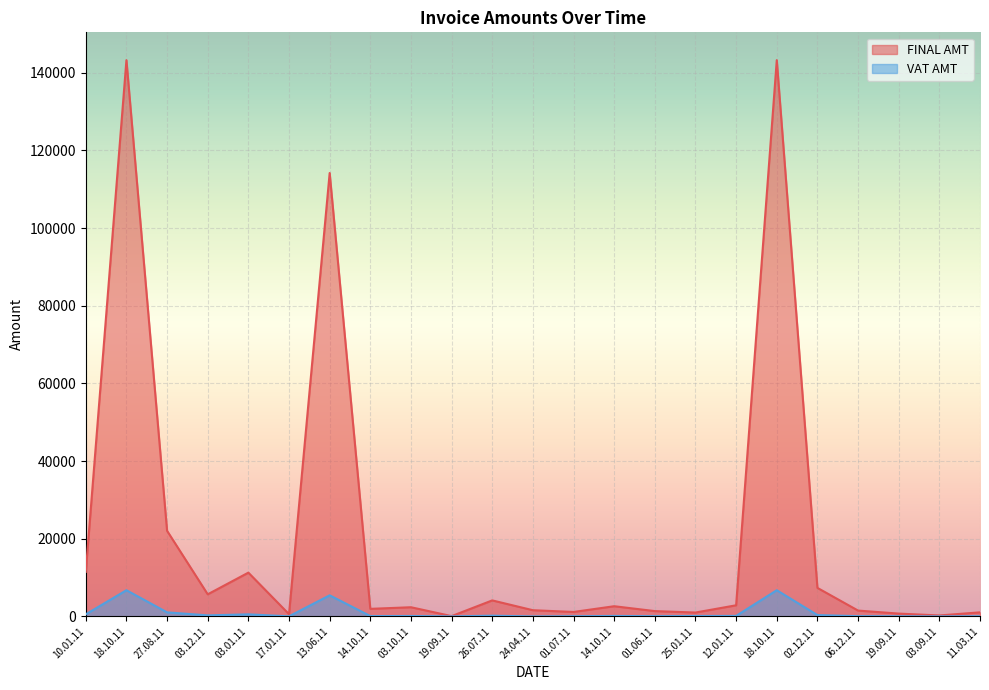

Reading right to left, what are all the values shown in this chart?

FINAL AMT: 11.03.11=1052.0	03.09.11=252.0	19.09.11=730.0	06.12.11=1508.0	02.12.11=7350.0	18.10.11=143250.0	12.01.11=2870.0	25.01.11=1001.0	01.06.11=1372.0	14.10.11=2628.0	01.07.11=1151.0	24.04.11=1600.0	26.07.11=4128.0	19.09.11=81.0	03.10.11=2367.0	14.10.11=1949.0	13.06.11=114187.0	17.01.11=578.0	03.01.11=11277.0	03.12.11=5695.0	27.08.11=22050.0	18.10.11=143250.0	10.01.11=11479.0
VAT AMT: 11.03.11=50.1	03.09.11=12.0	19.09.11=34.8	06.12.11=71.8	02.12.11=350.0	18.10.11=6750.0	12.01.11=136.7	25.01.11=111.2	01.06.11=65.3	14.10.11=125.1	01.07.11=54.8	24.04.11=0.0	26.07.11=196.6	19.09.11=9.0	03.10.11=112.7	14.10.11=92.8	13.06.11=5437.0	17.01.11=27.5	03.01.11=537.0	03.12.11=271.2	27.08.11=1050.0	18.10.11=6750.0	10.01.11=546.6